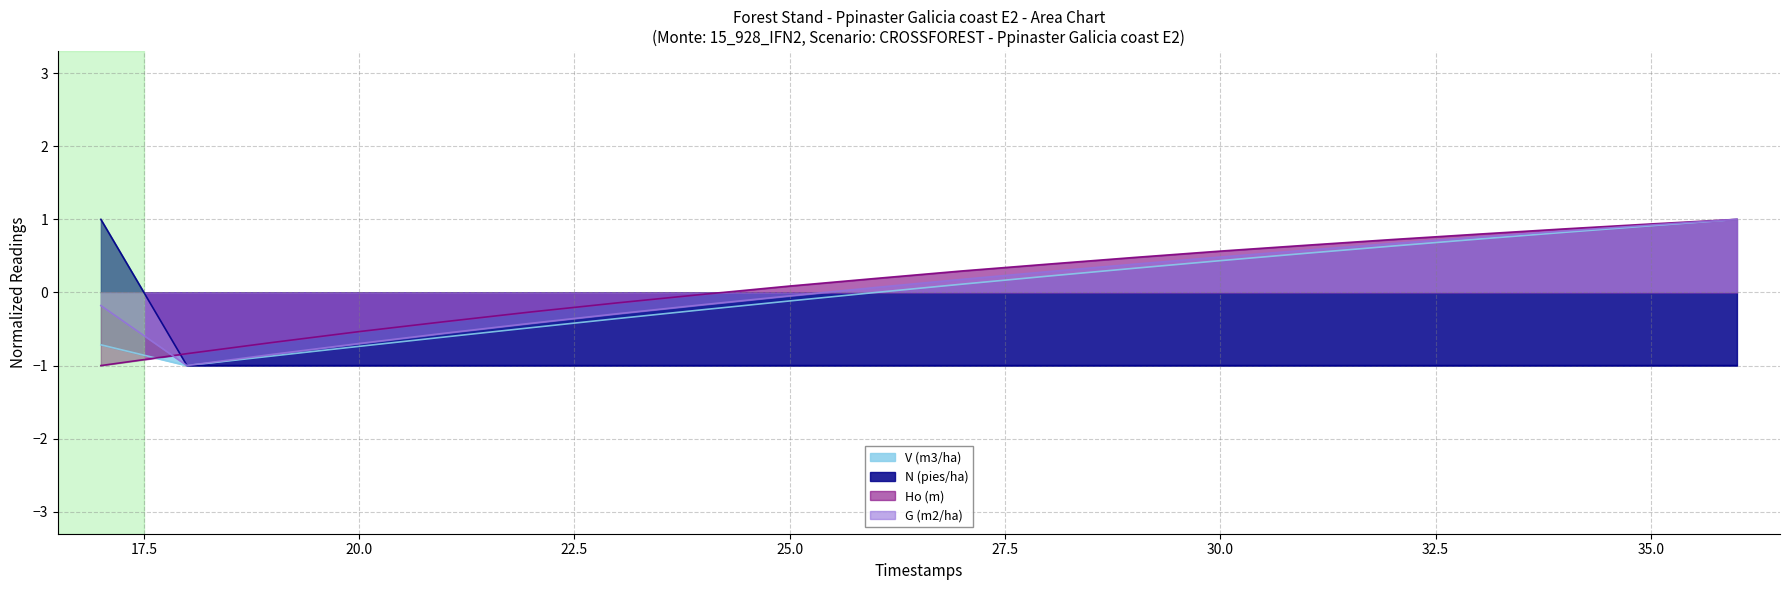

What is the difference between the V (m3/ha) values at 27 and 17?

0.8